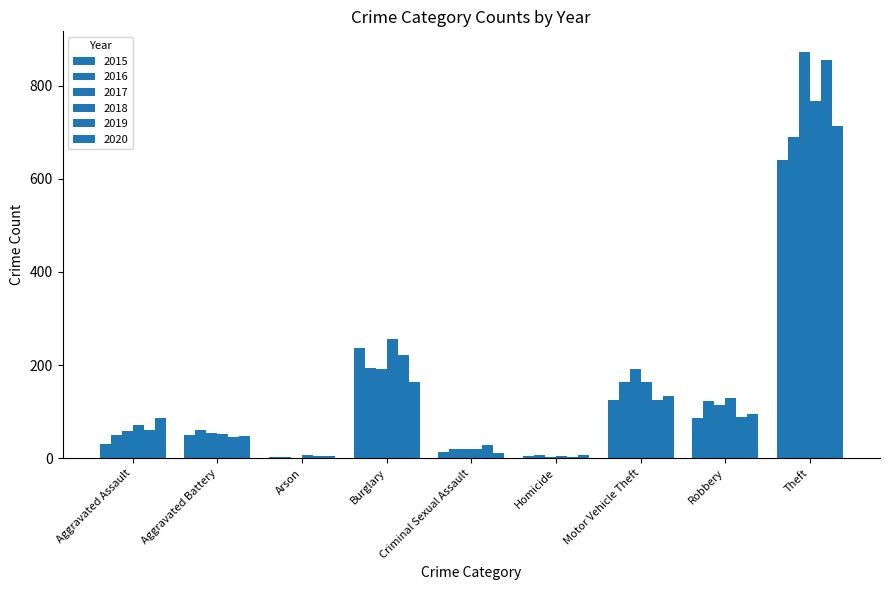

Is the value of 2016 at Arson greater than the value of 2017 at Robbery?

No